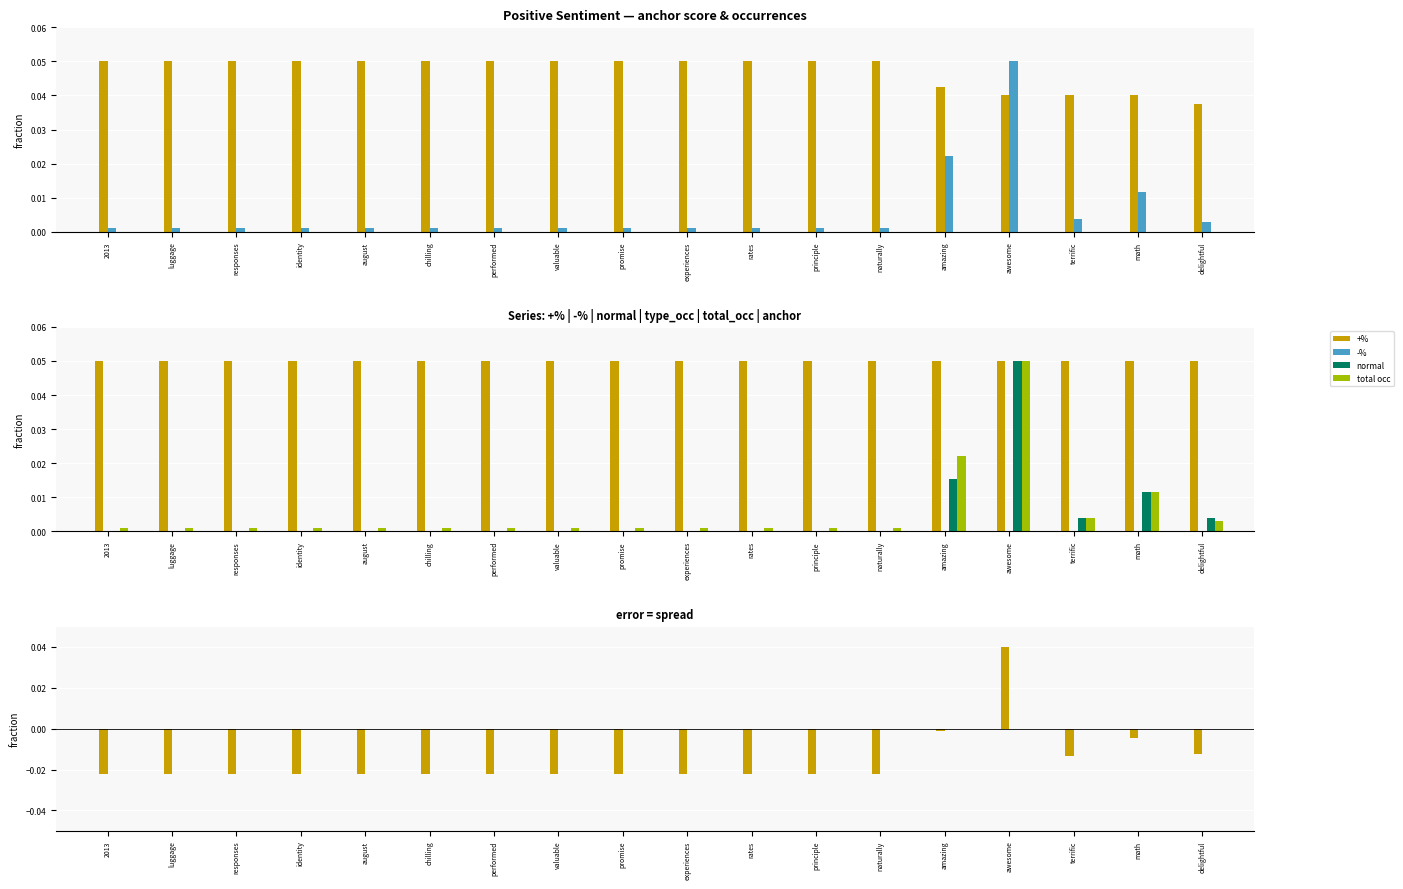

What is the total value across all series at 2013?

0.1